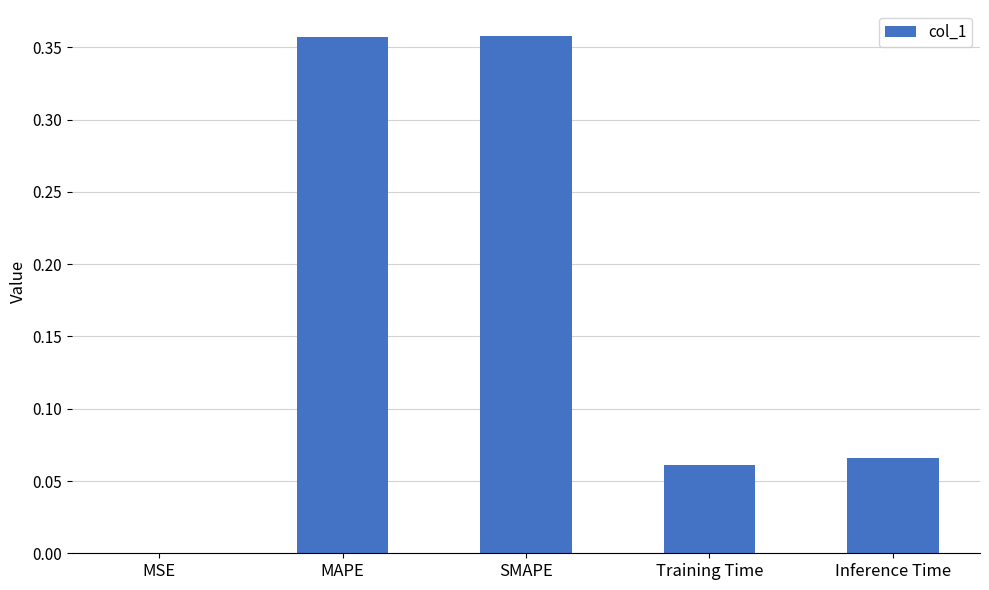

What is the change in value from SMAPE to Inference Time?

-0.3